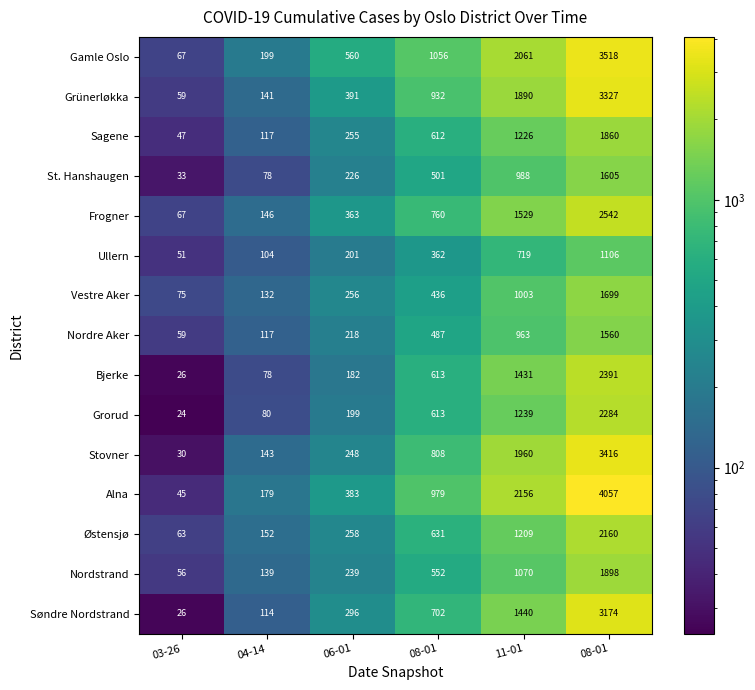

What is the spread (max minus min) of values at 06-01?

378